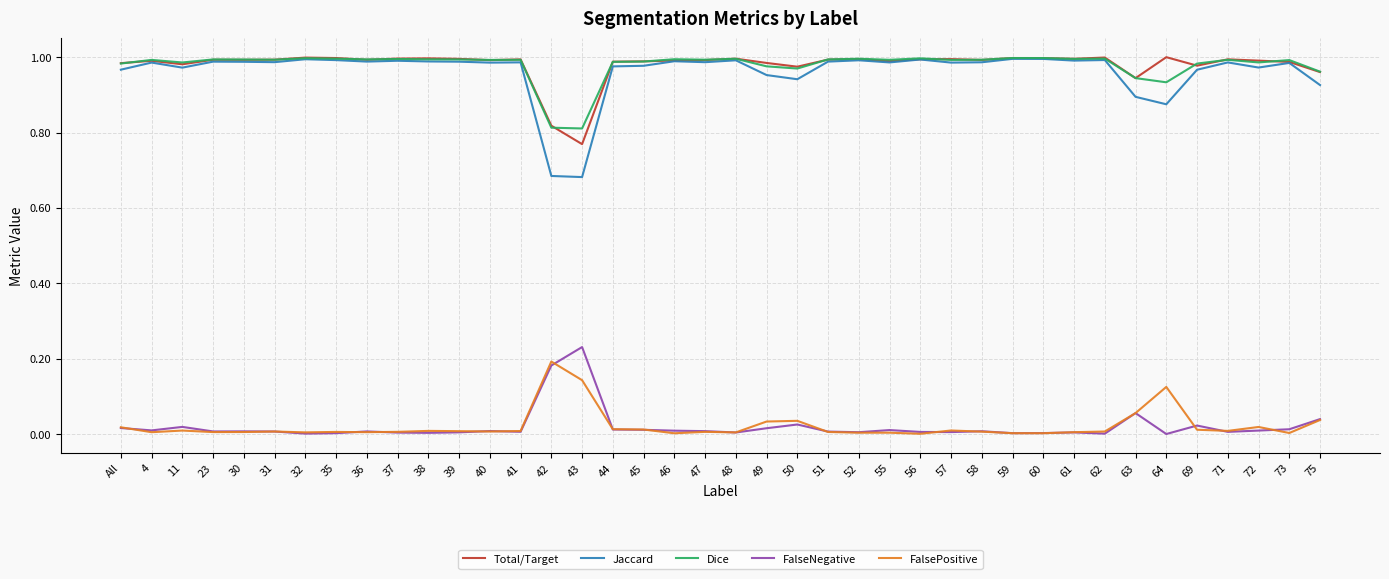

True or false: Dice and FalsePositive cross at least once.

False